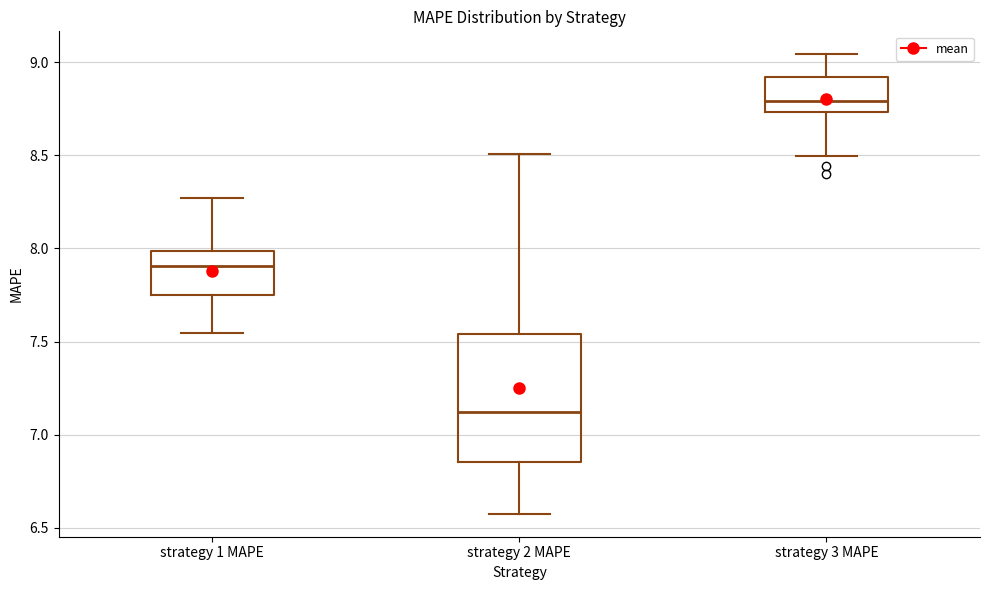

Which box has the highest median line?

strategy 3 MAPE